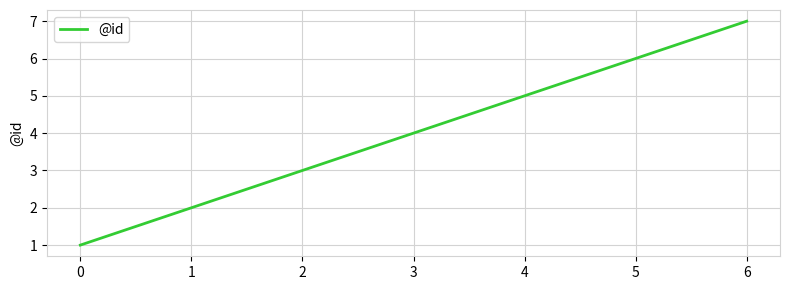

Approximately how many times larger is the value at 3 compared to 6?

0.6